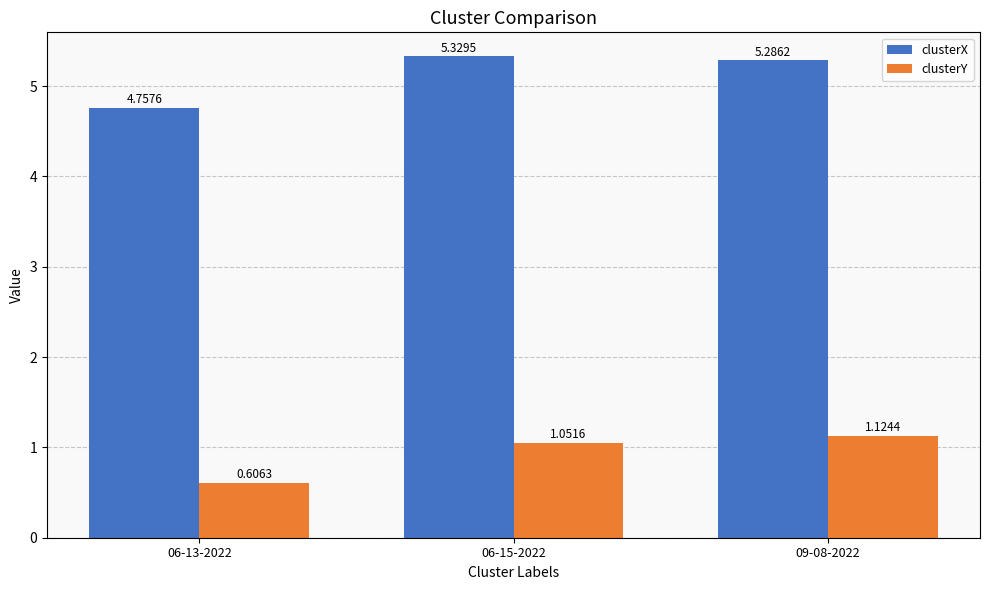

What is the average value of the clusterY series?

0.9